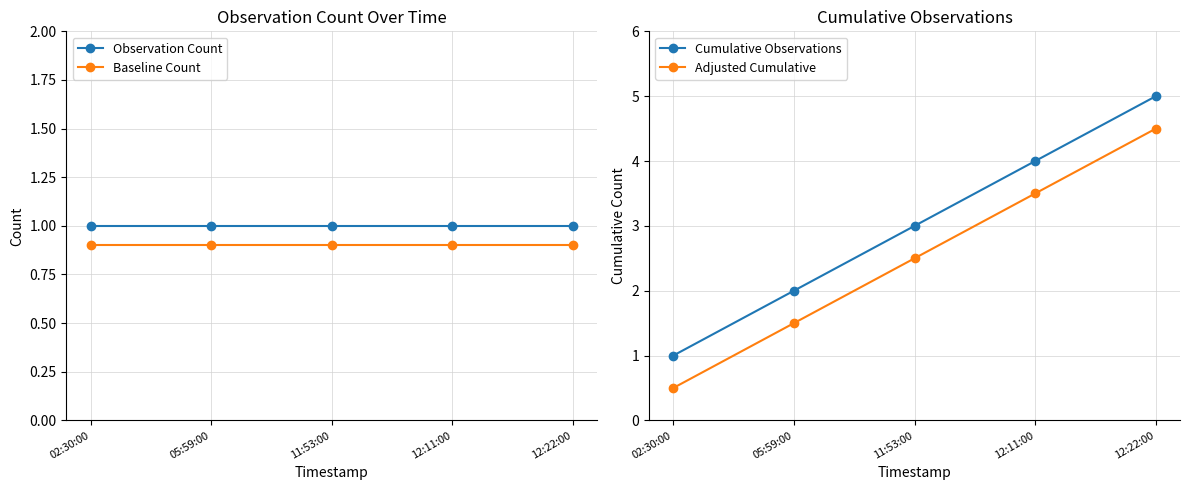

How many lines are shown in the chart?

4